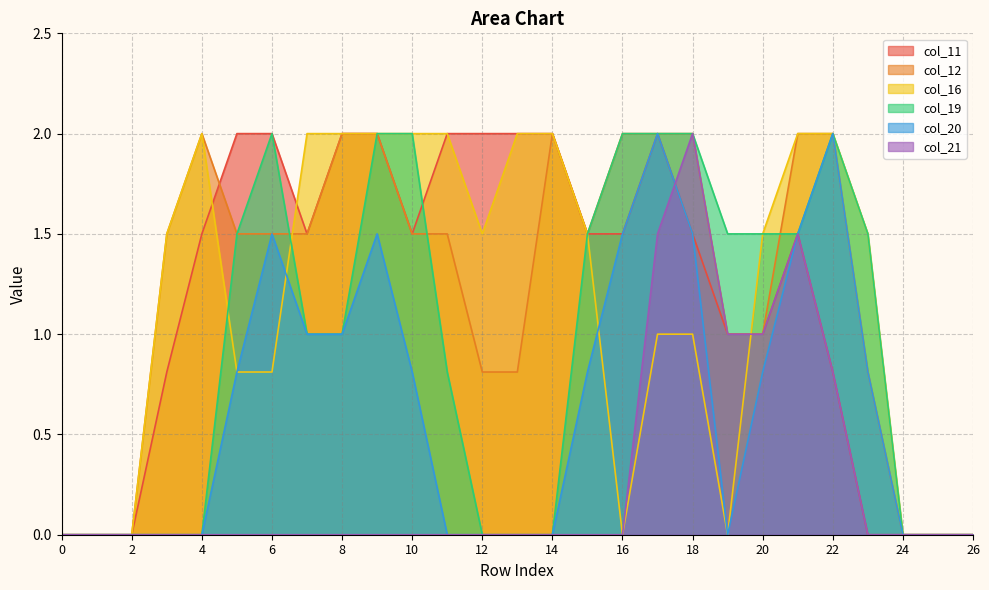

How many lines are shown in the chart?

6